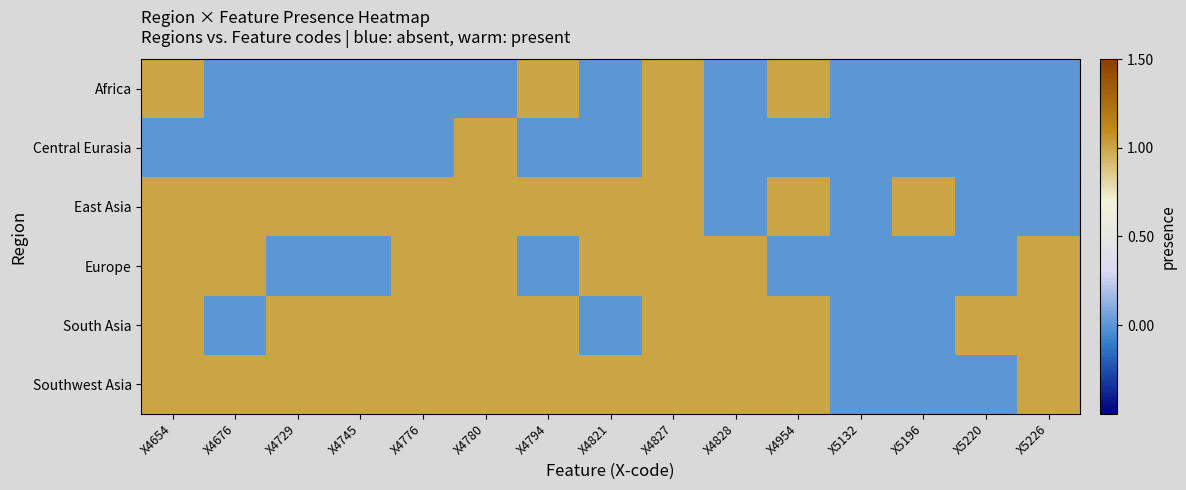

What is the total value across all series at X4676?

3